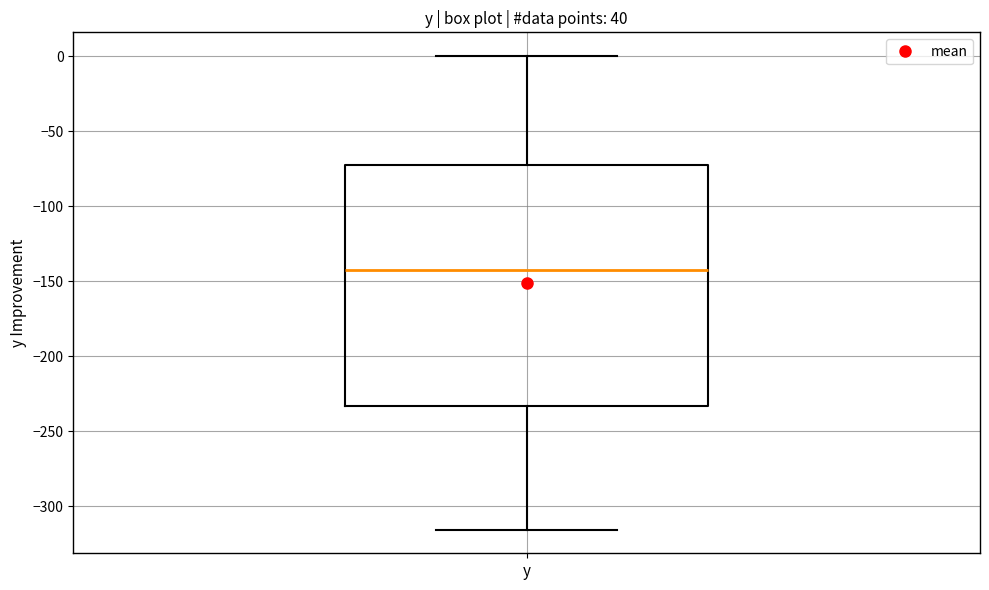

Transcribe this box plot: give where the median line is, the range the box spans, and where the two whiskers end, as read against the y-axis. The values are not printed on the chart, so give them approximately, as read against the axis.

median -145, box -235 to -75, whiskers -315 to 0